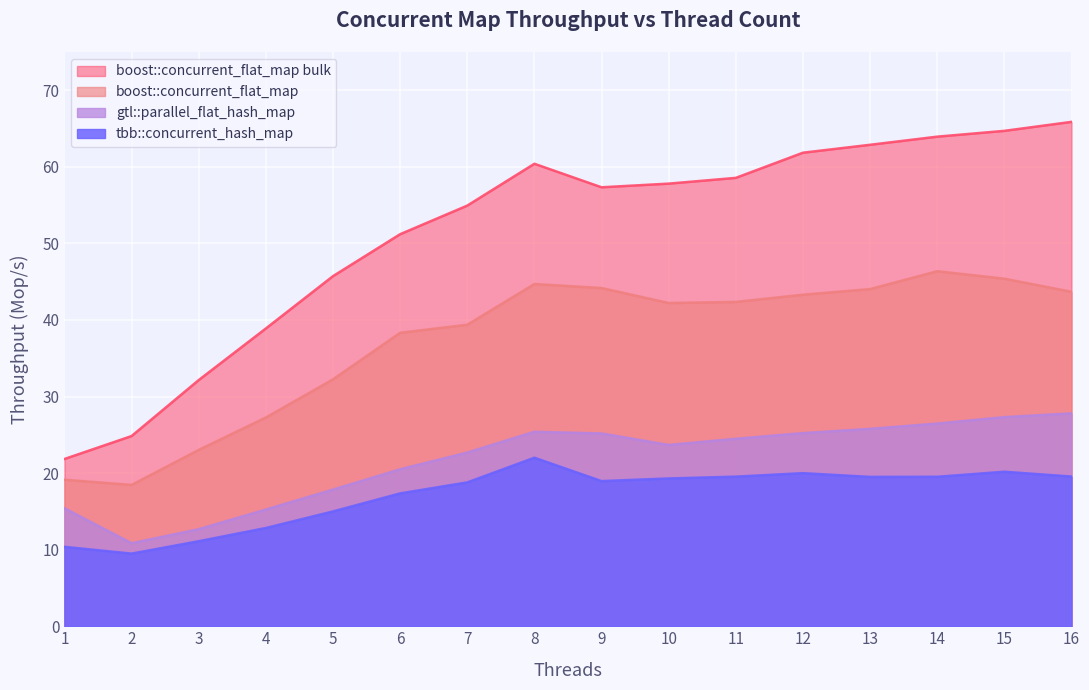

At which label does gtl::parallel_flat_hash_map first exceed 24?

8